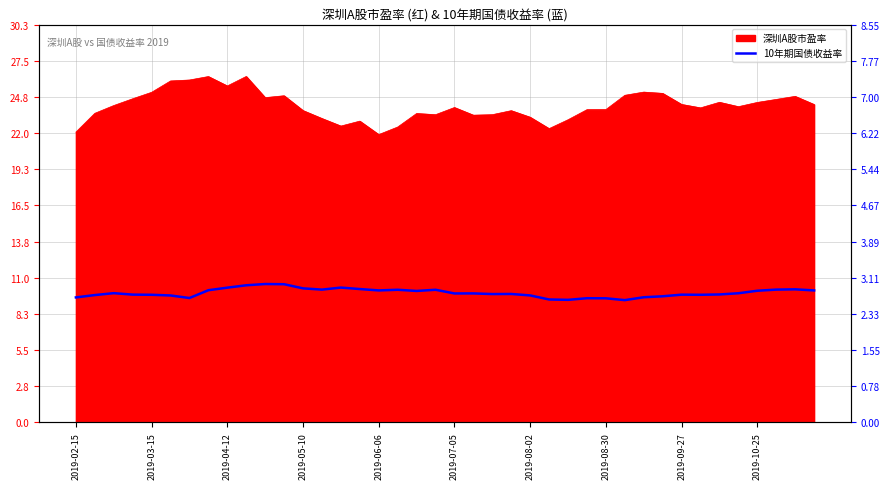

What is the change in value from 11 to 37?

-0.4